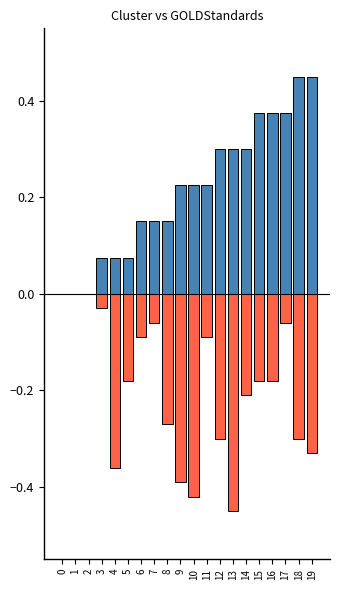

Reading left to right, extract all data points from this chart.

cluster: 0.0	0.0	0.0	0.1	0.1	0.1	0.1	0.1	0.1	0.2	0.2	0.2	0.3	0.3	0.3	0.4	0.4	0.4	0.5	0.5
GOLDStandards: 0.0	0.0	0.0	-0.0	-0.4	-0.2	-0.1	-0.1	-0.3	-0.4	-0.4	-0.1	-0.3	-0.5	-0.2	-0.2	-0.2	-0.1	-0.3	-0.3